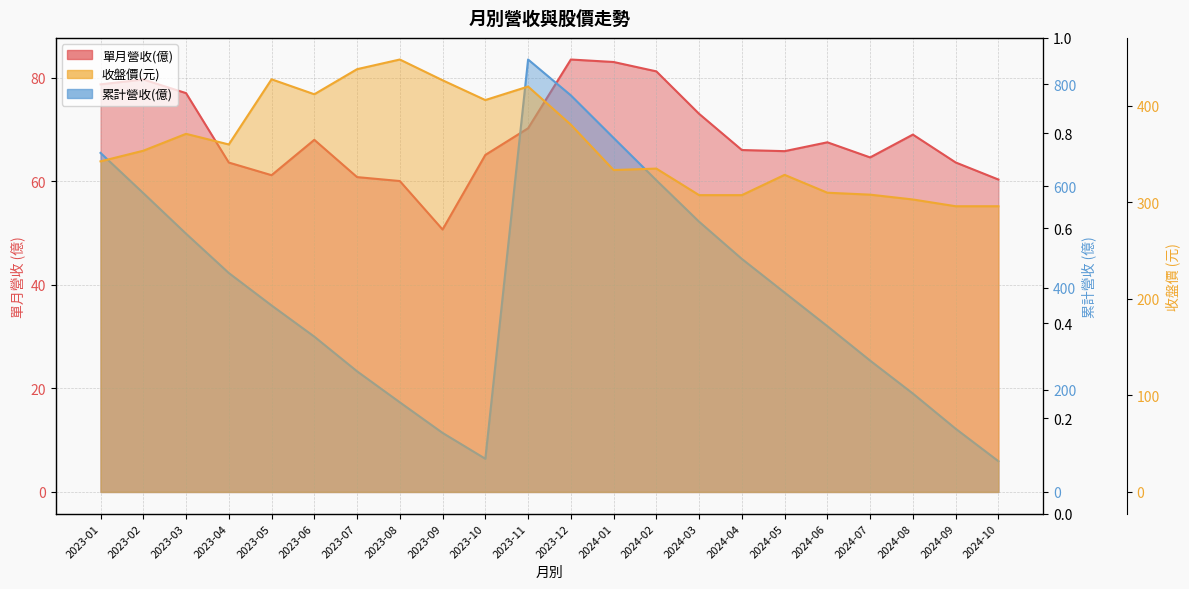

At which category does 單月營收(億) reach its first local valley?

2023-05